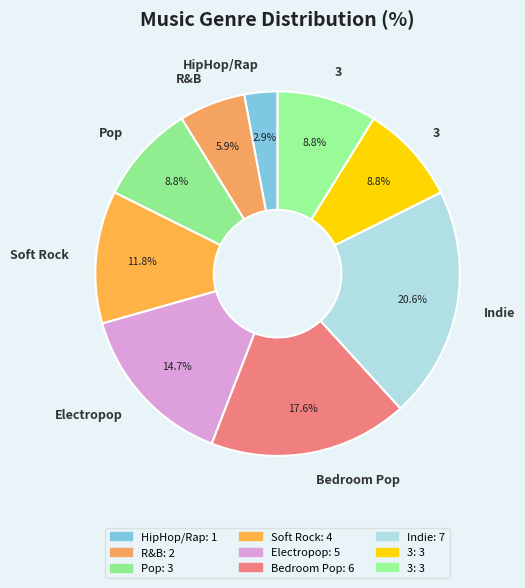

Rank the categories by value from lowest to highest.

HipHop/Rap, R&B, Pop, 3, 3, Soft Rock, Electropop, Bedroom Pop, Indie